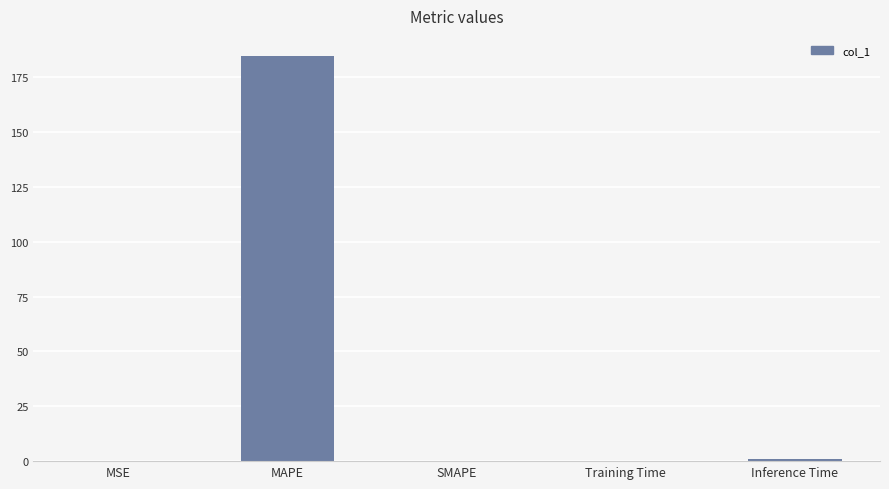

The chart shows a value of 0.0 at MSE. True or false?

True